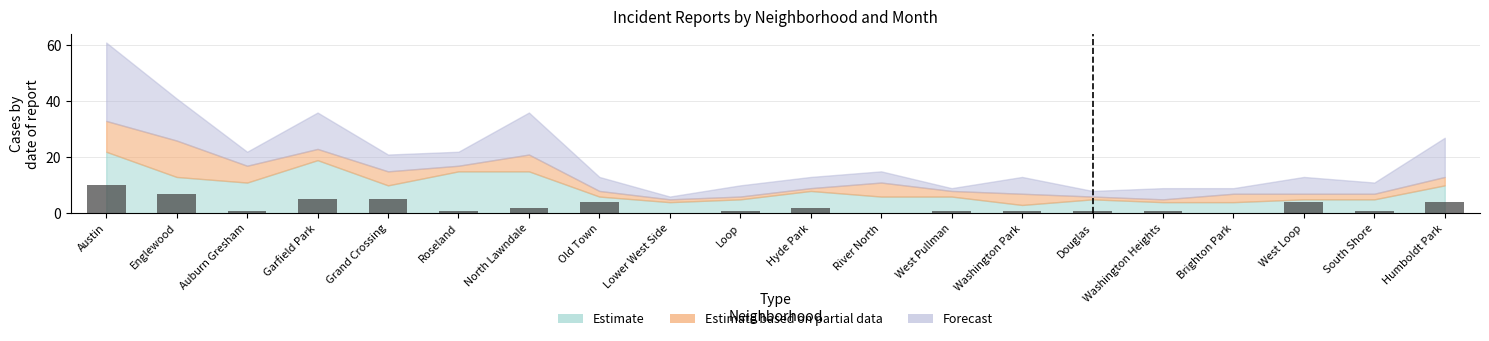

What is the approximate value at West Pullman?

1